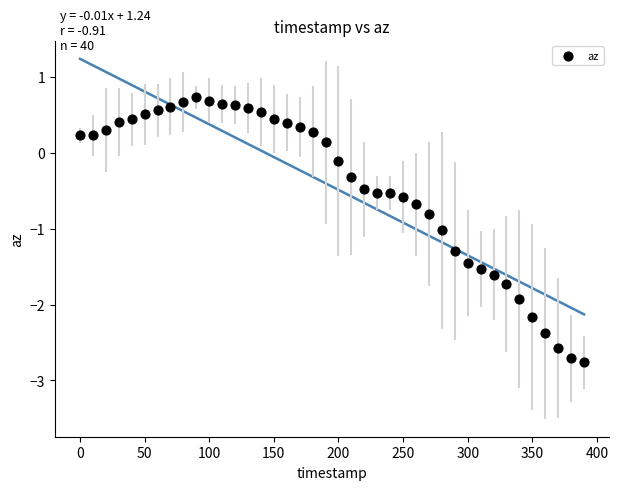

What is the range of X values (max minus min)?

390.0